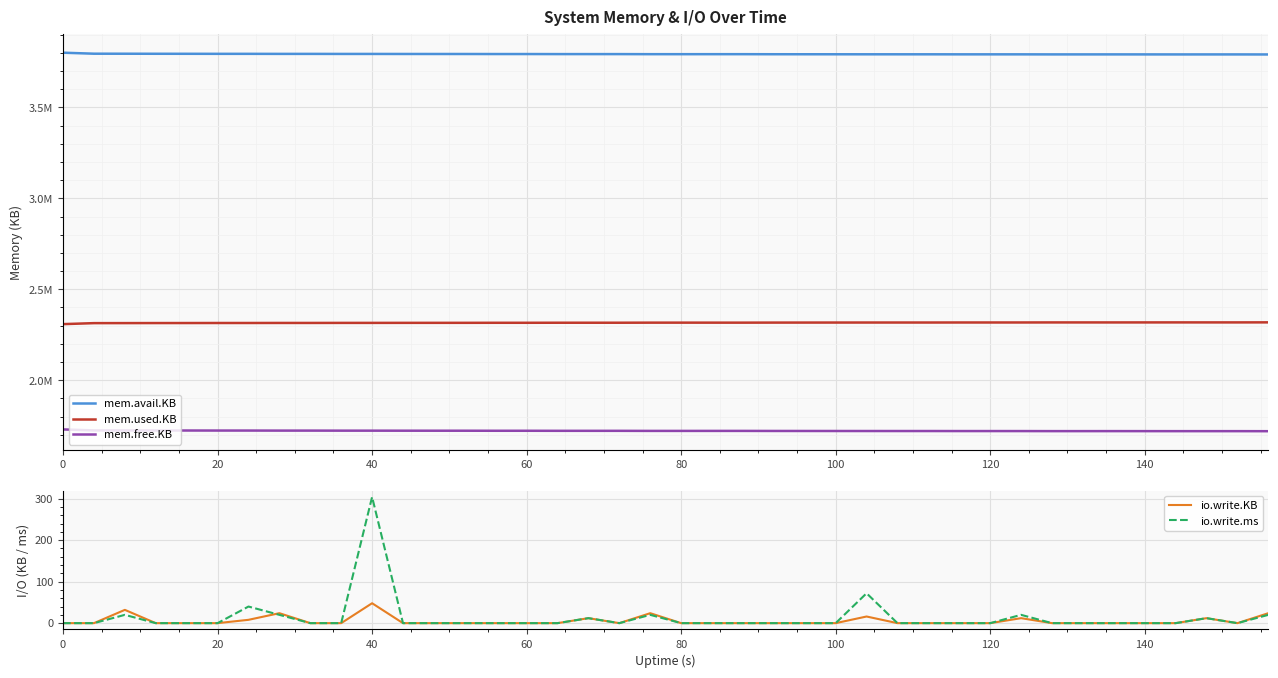

The value of io.write.KB at 60 is 0. True or false?

True